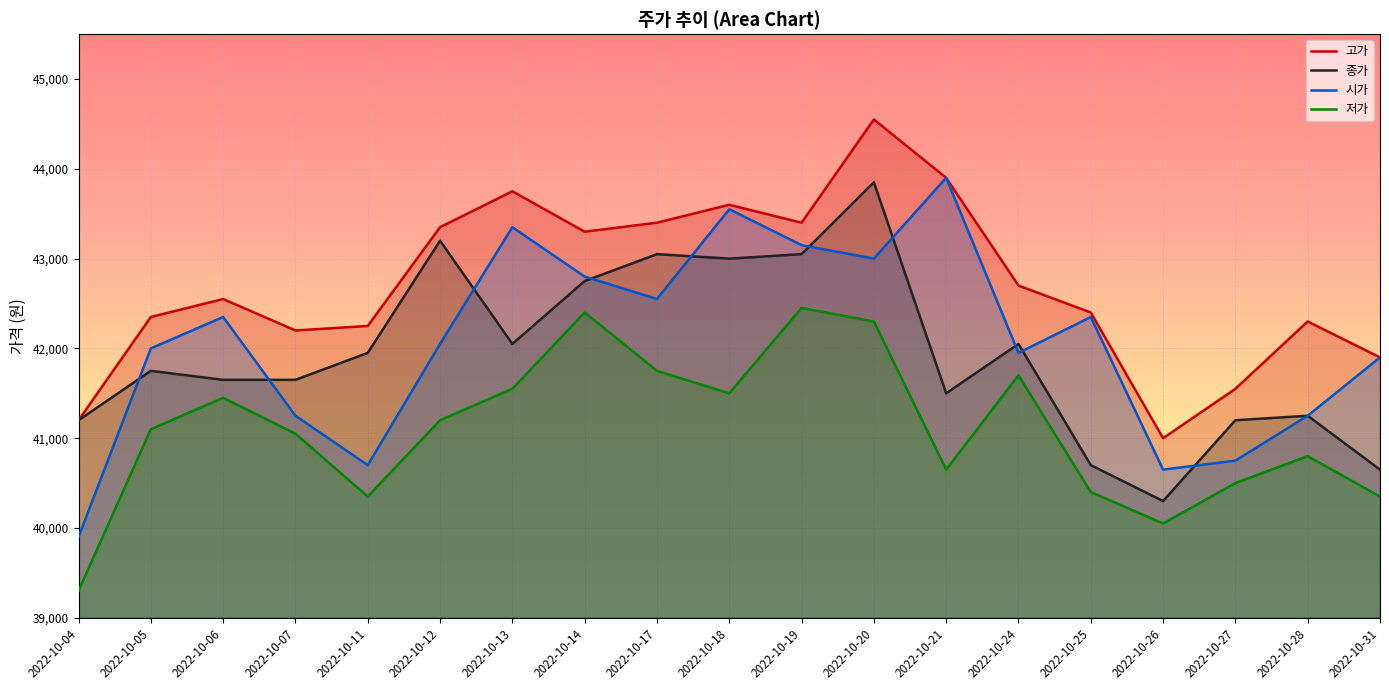

Is the value of 고가 at 2022-10-05 greater than the value of 시가 at 2022-10-11?

Yes